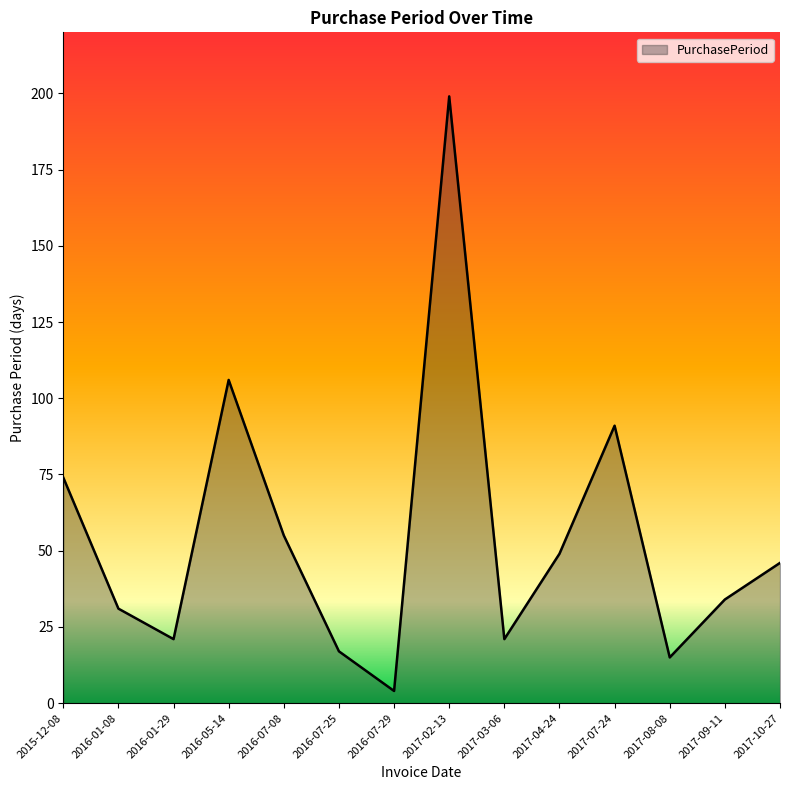

Which category has the highest value across all series?

2017-02-13